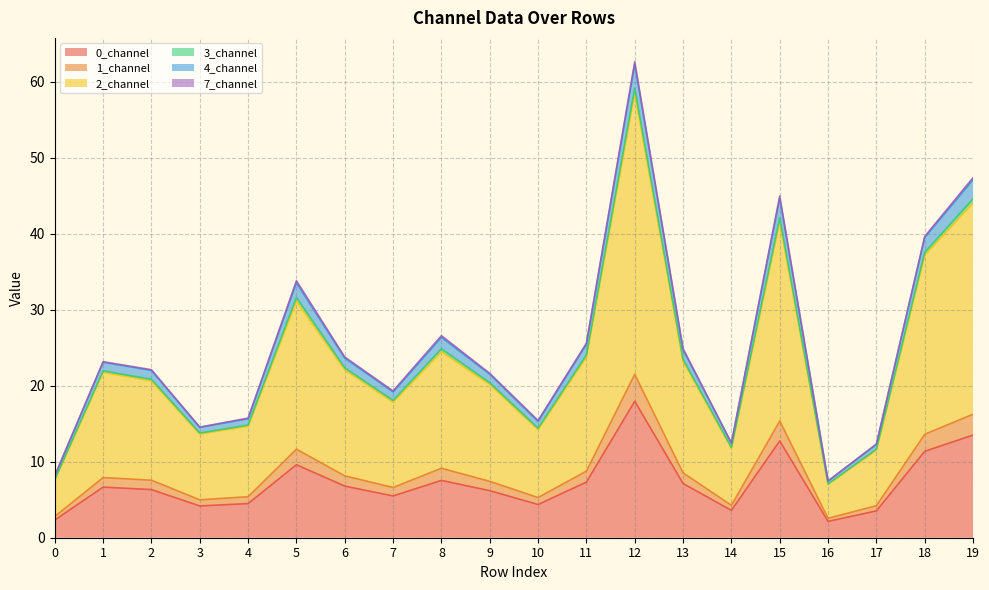

Between 15 and 6, which is larger?

15